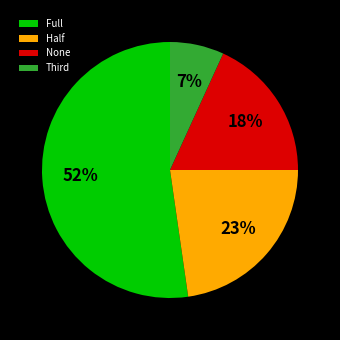

To the nearest percent, what is the difference between the largest and smallest slice percentages?

45%